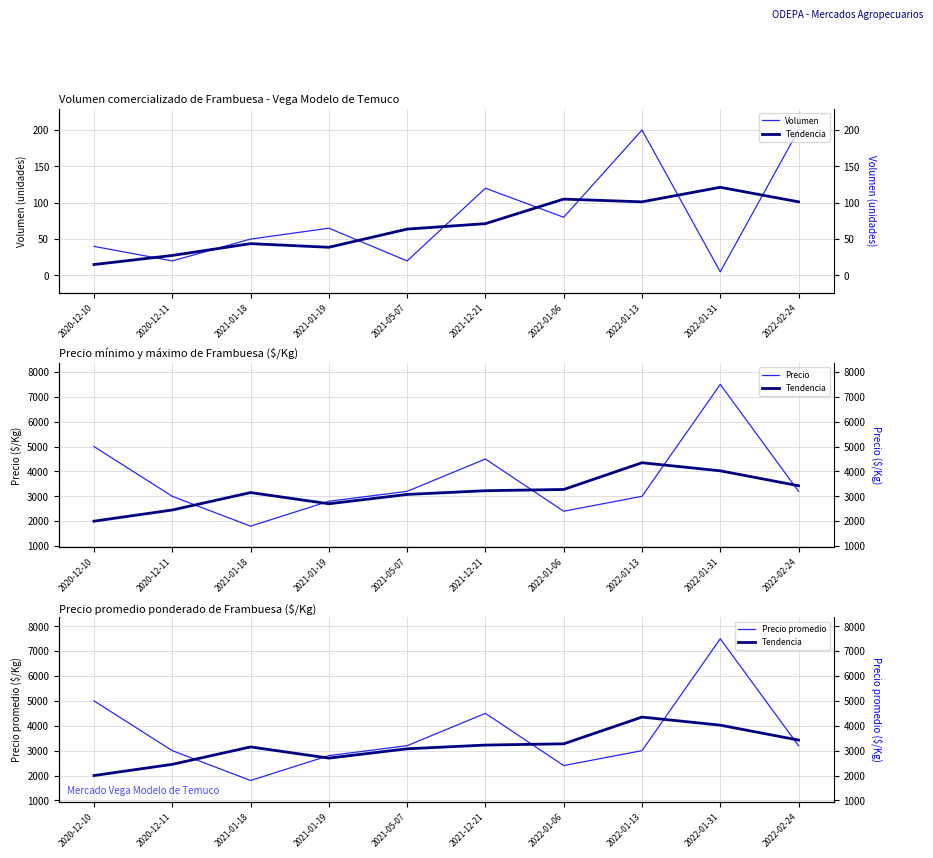

What is the difference between the maximum and second lowest values in the Precio series?

5100